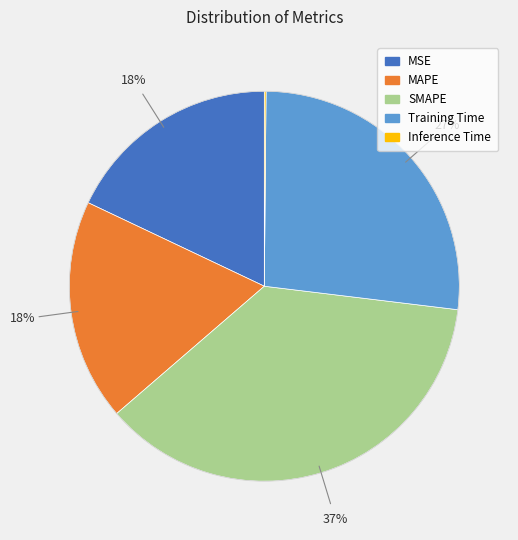

Which slice is the largest?

SMAPE